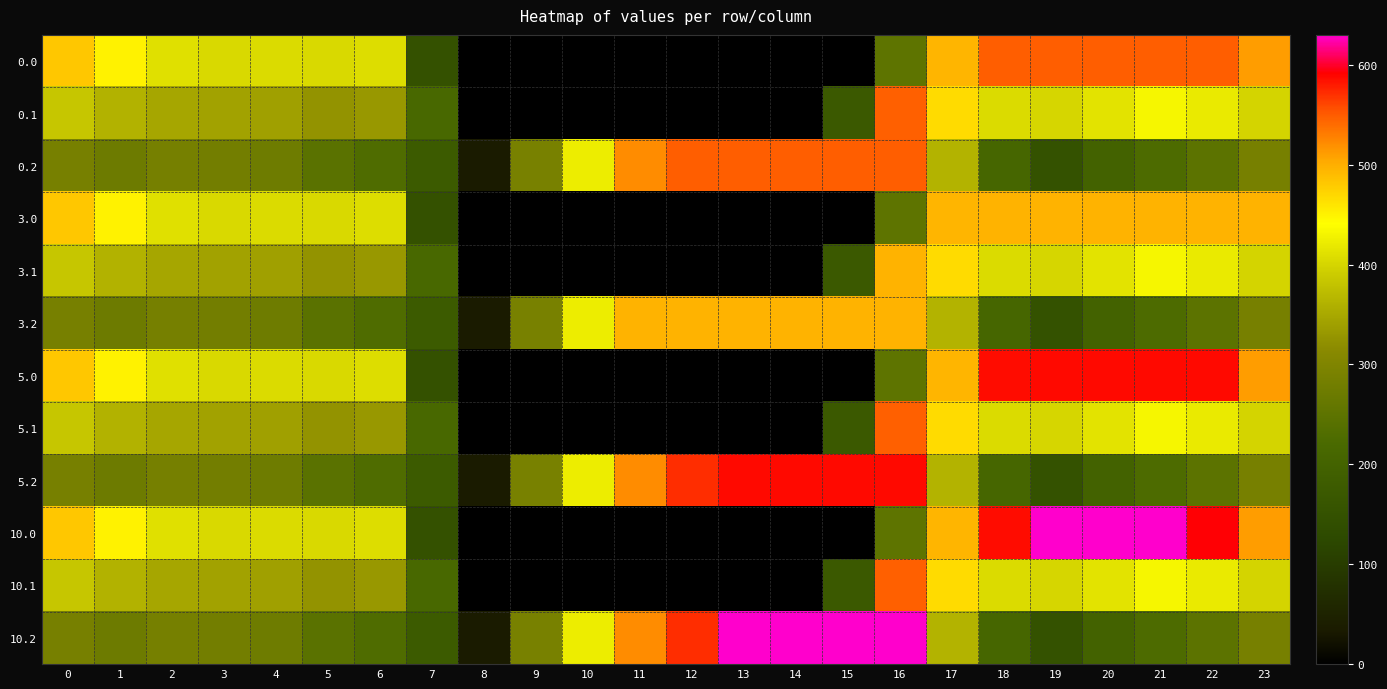

At how many categories does at least one series exceed 77?

23